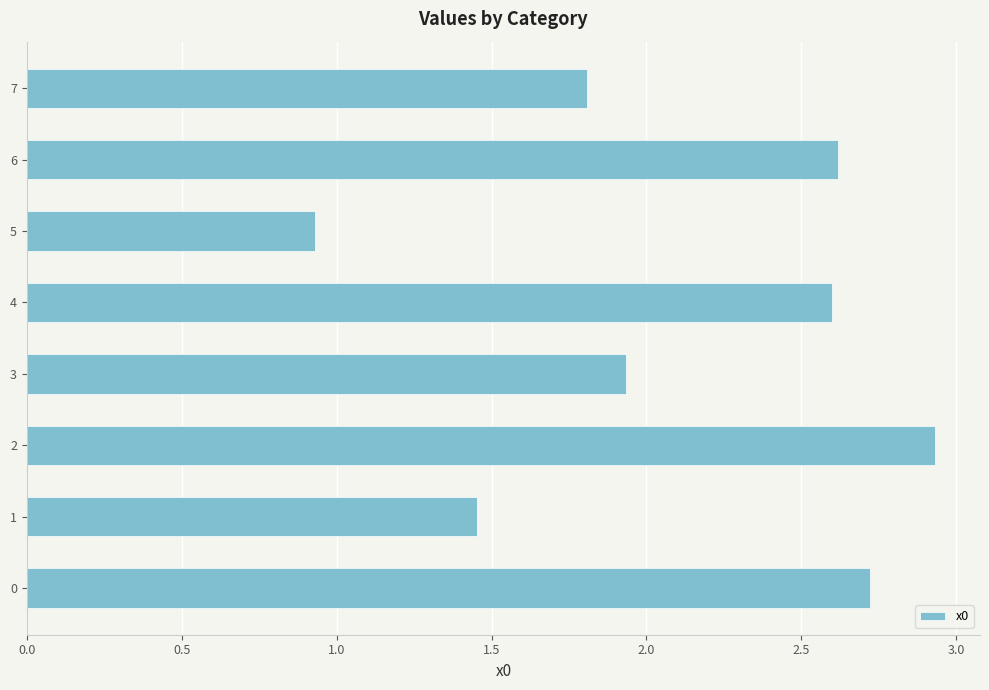

Are the bars grouped side by side (vs. stacked)?

No